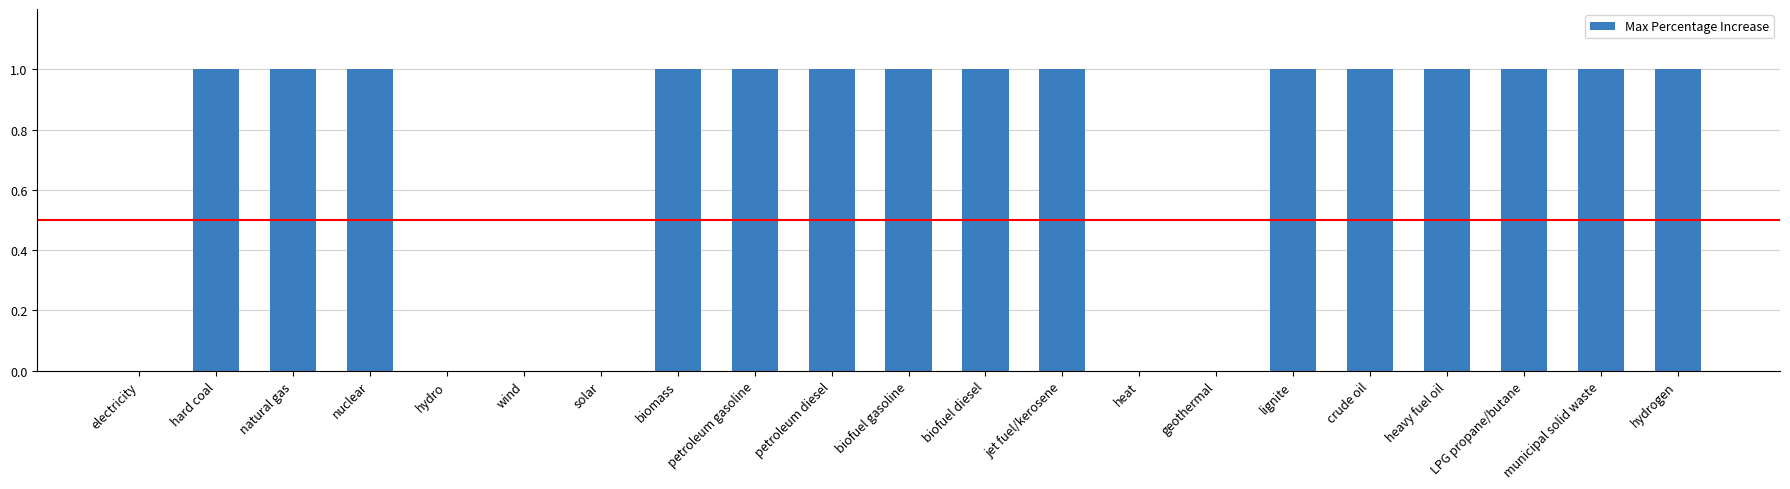

What is the difference between the maximum and minimum values?

100